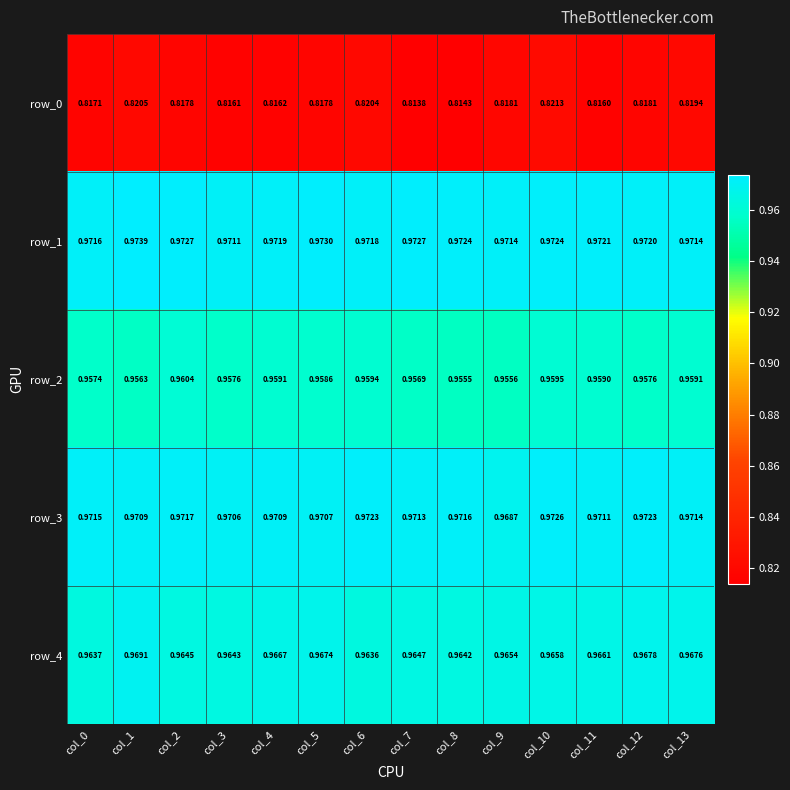

At which label does row_3 reach its minimum?

col_9